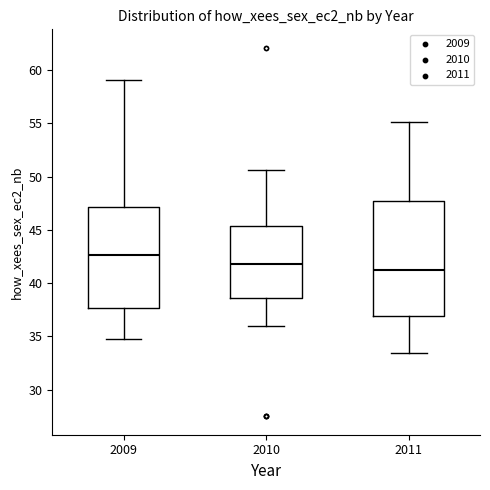

Reading left to right, transcribe this box plot: for each box, give where its median line is, the range the box spans, and where its two whiskers end, as read against the y-axis. The values are not printed on the chart, so give them approximately, as read against the axis.

2009: median 42.5, box 37.5 to 47.0, whiskers 34.5 to 59.0
2010: median 42.0, box 38.5 to 45.5, whiskers 36.0 to 50.5
2011: median 41.5, box 37.0 to 47.5, whiskers 33.5 to 55.0